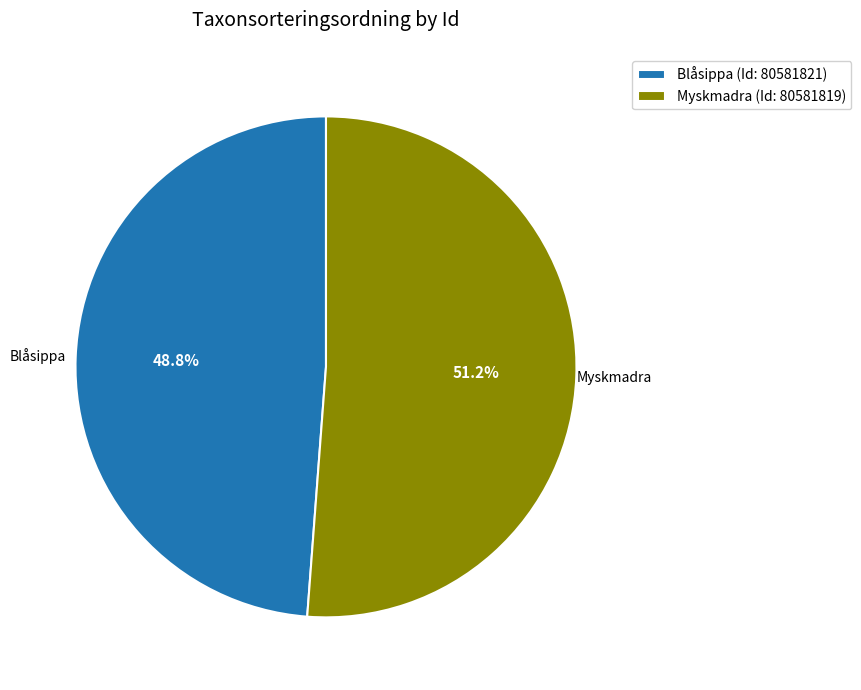

What is the ratio of the value at Myskmadra to the value at Blåsippa?

1.0